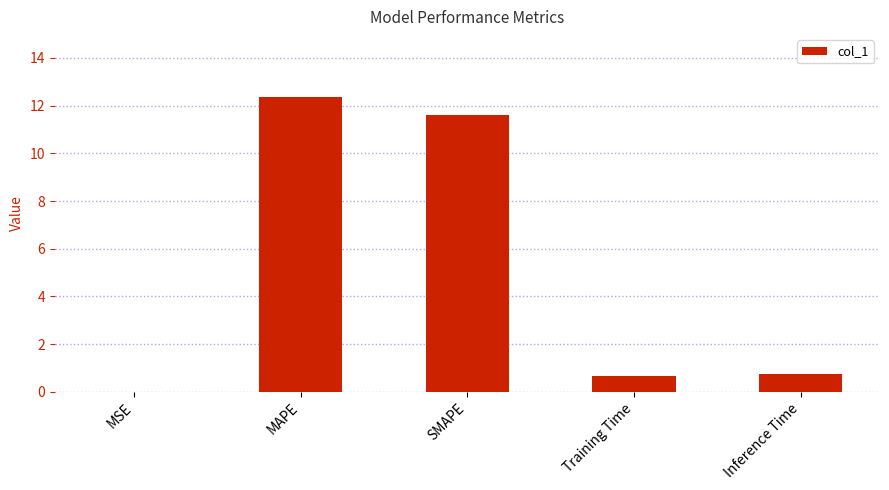

Between Training Time and MAPE, which is larger?

MAPE